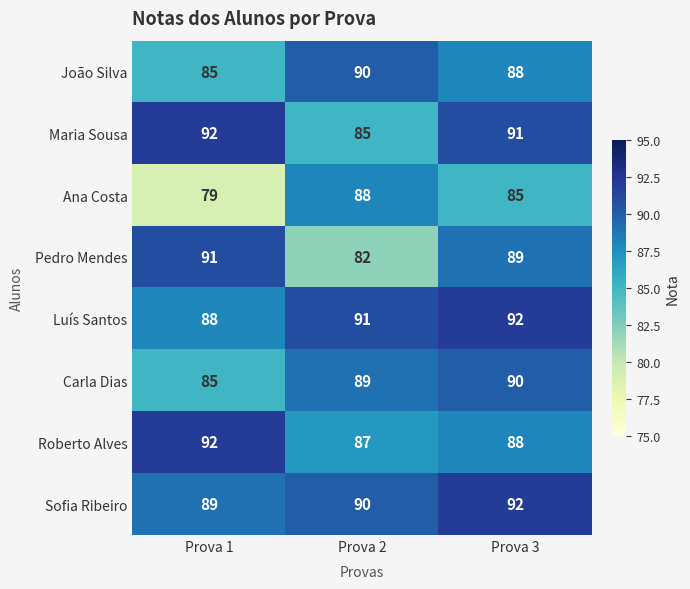

True or false: Maria Sousa has a value of 92 at Prova 1.

True